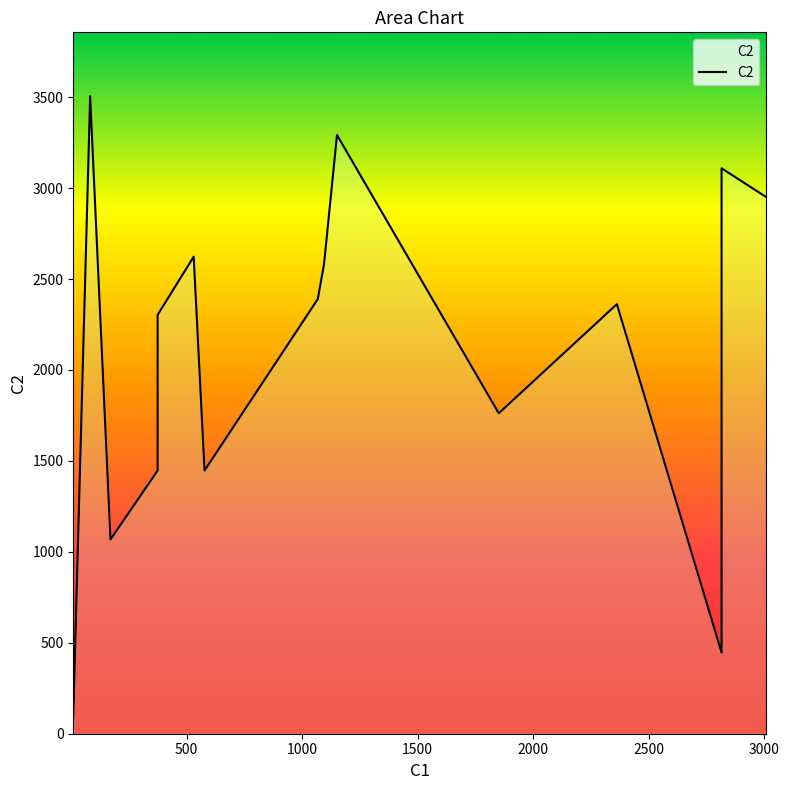

The chart shows a value of 3915 at 11. True or false?

False